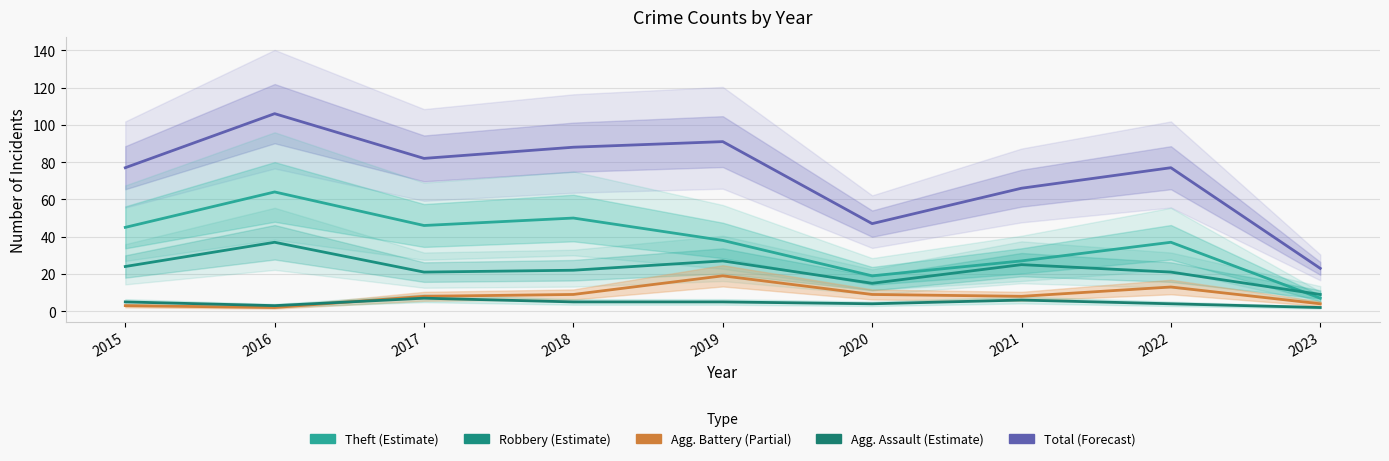

What is the difference between the maximum and minimum values in the Theft series?

57